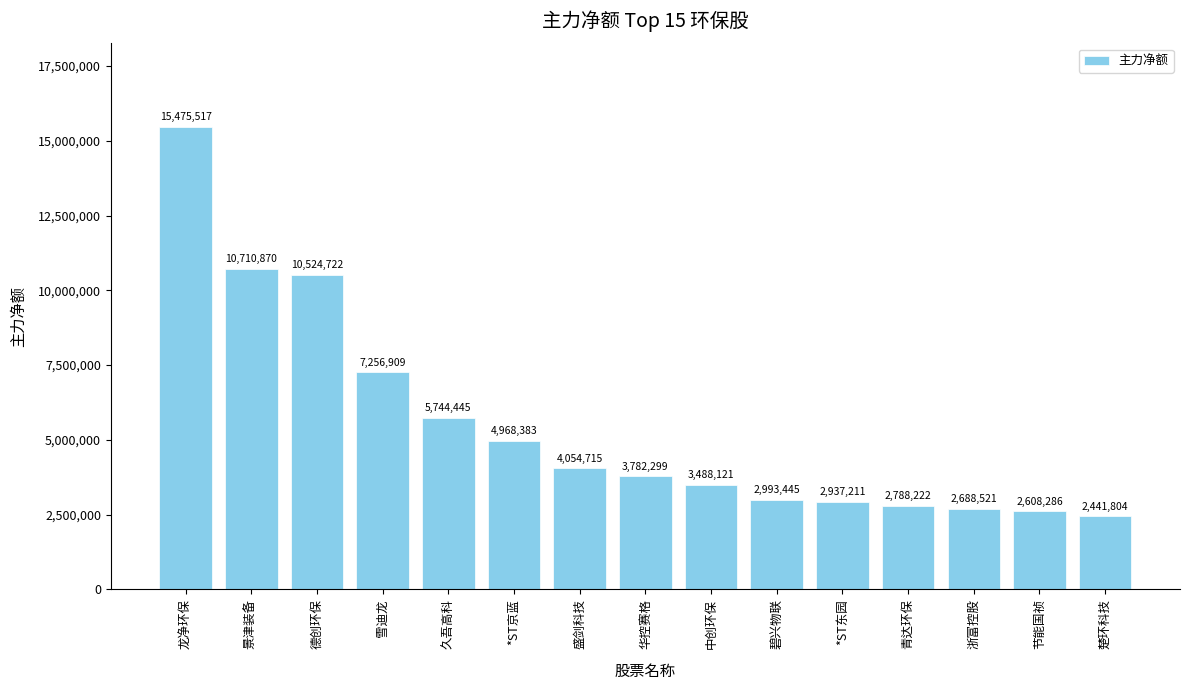

How many bars are there in total?

15